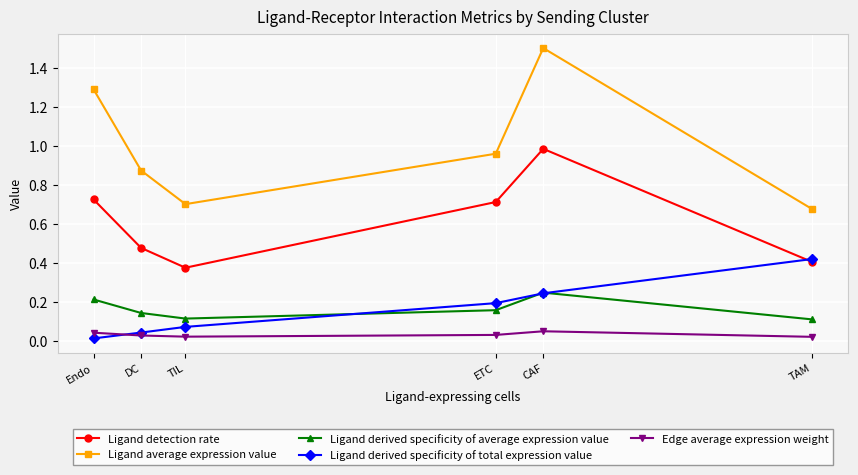

Does the chart display data point markers on the line(s)?

Yes